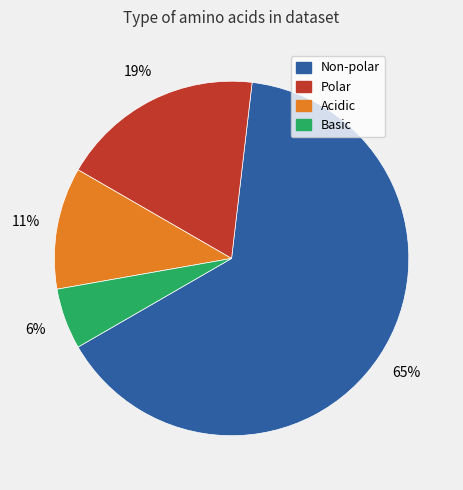

Which category has the biggest portion of the pie?

Non-polar